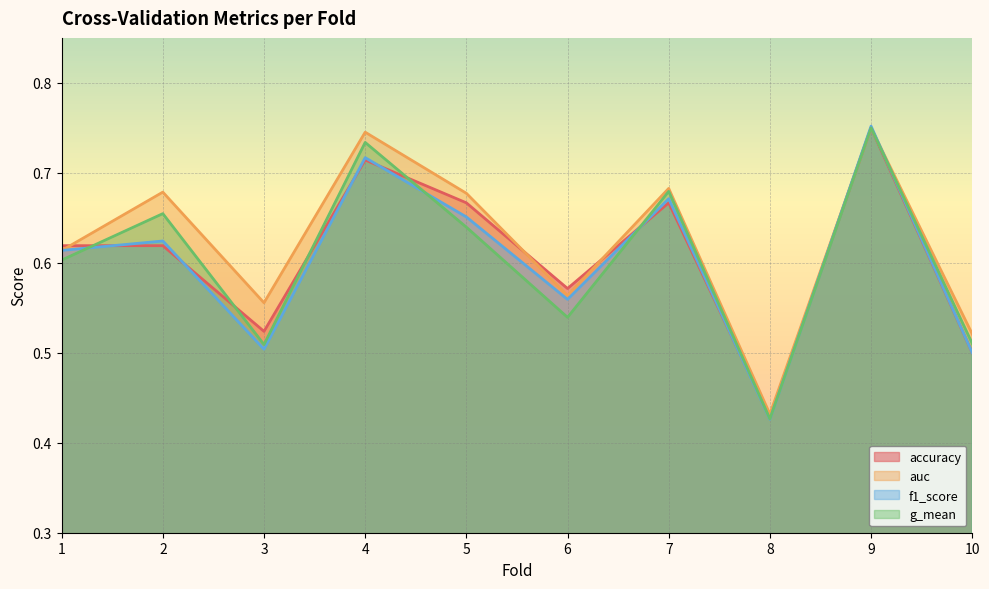

Count the number of data series in this chart.

4